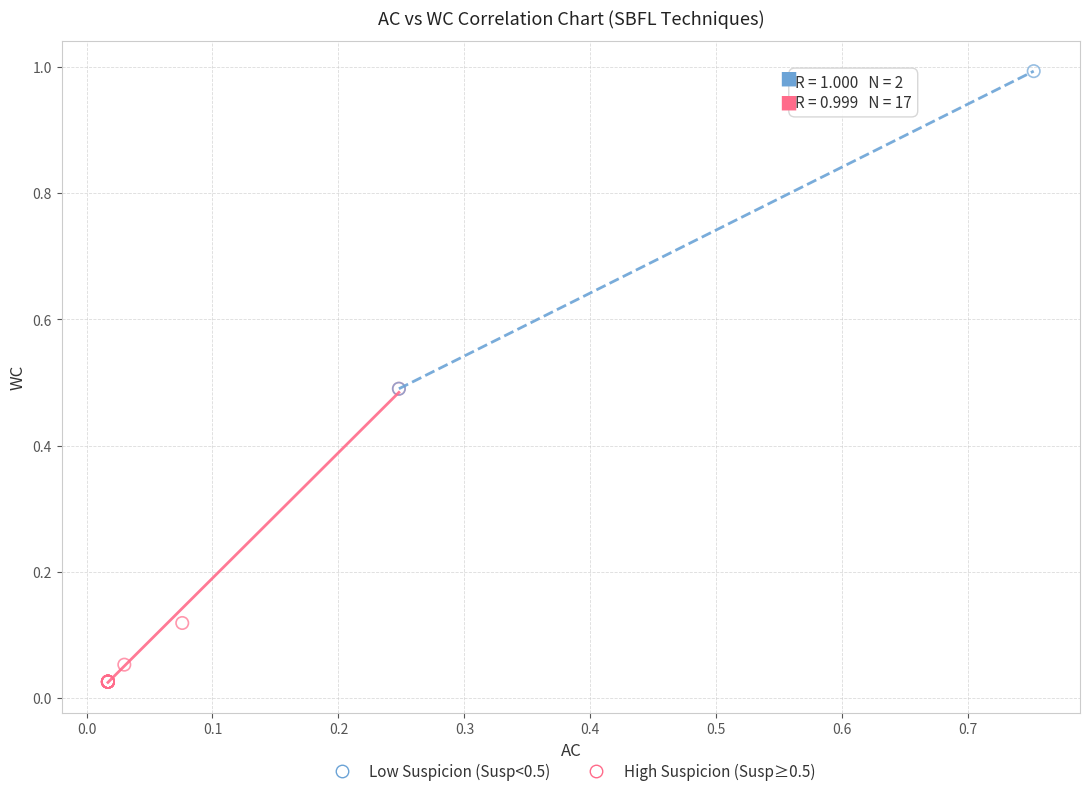

What are all the series names shown in the legend?

Low Suspicion (Susp<0.5), High Suspicion (Susp≥0.5)